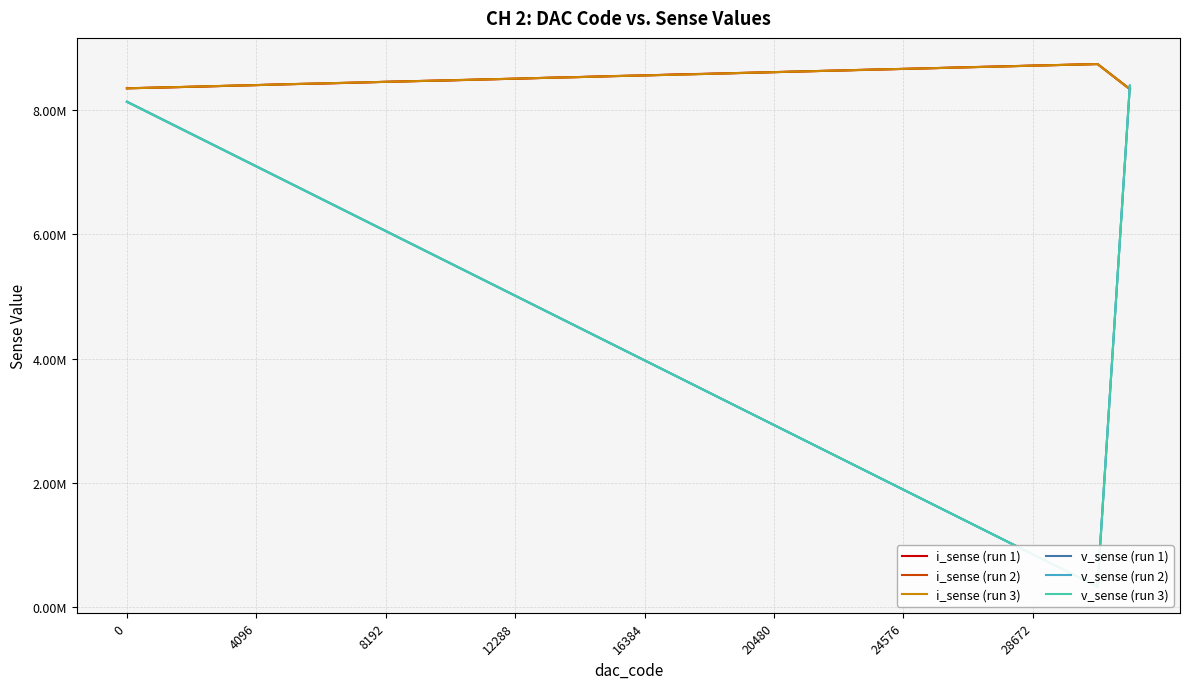

True or false: v_sense (run 3) and v_sense (run 2) cross at least once.

True